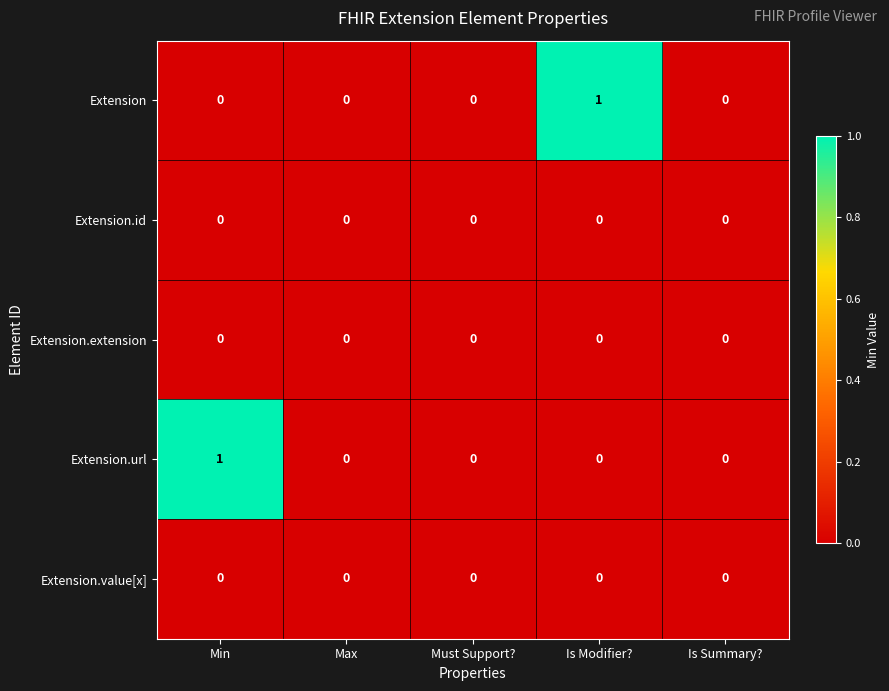

Reading right to left, transcribe all the data shown in this chart.

Extension: 0	1	0	0	0
Extension.id: 0	0	0	0	0
Extension.extension: 0	0	0	0	0
Extension.url: 0	0	0	0	1
Extension.value[x]: 0	0	0	0	0